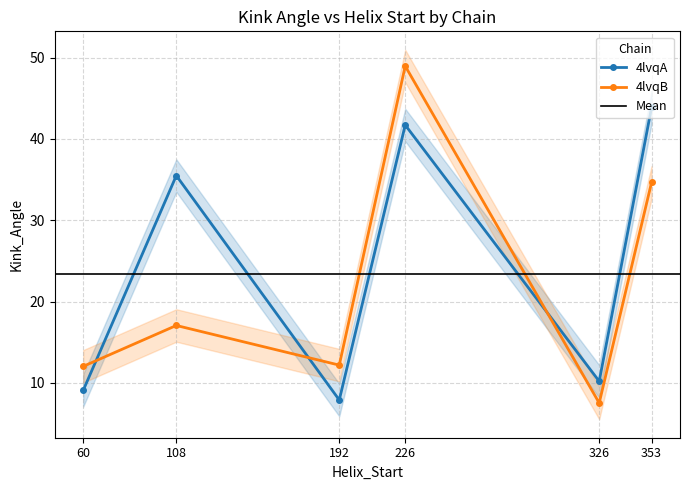

The 4lvqB series shows 25.2 at 108. True or false?

False